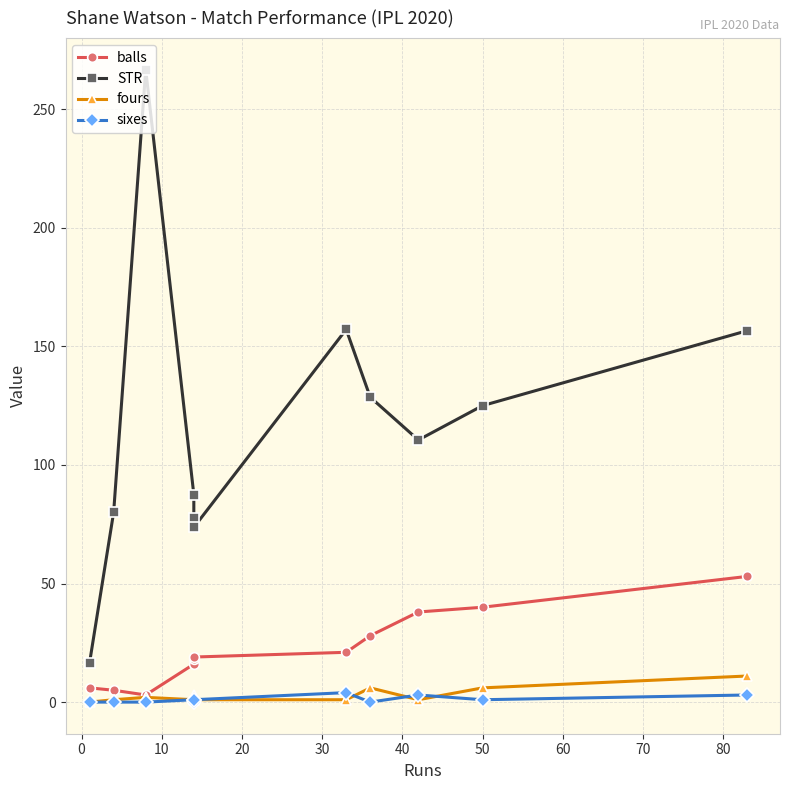

How many series are shown in this chart?

4